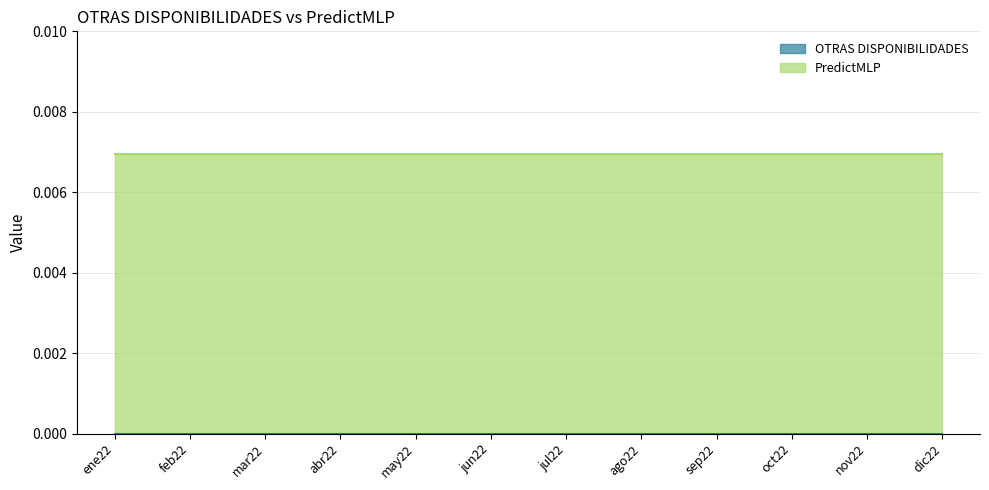

Does the chart have visible grid lines?

Yes